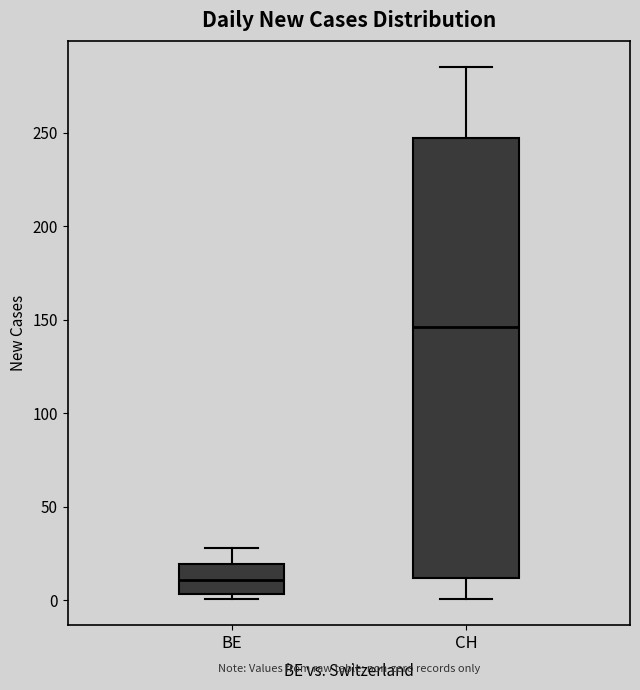

Which box is the tallest, from its lower edge to its upper edge?

CH